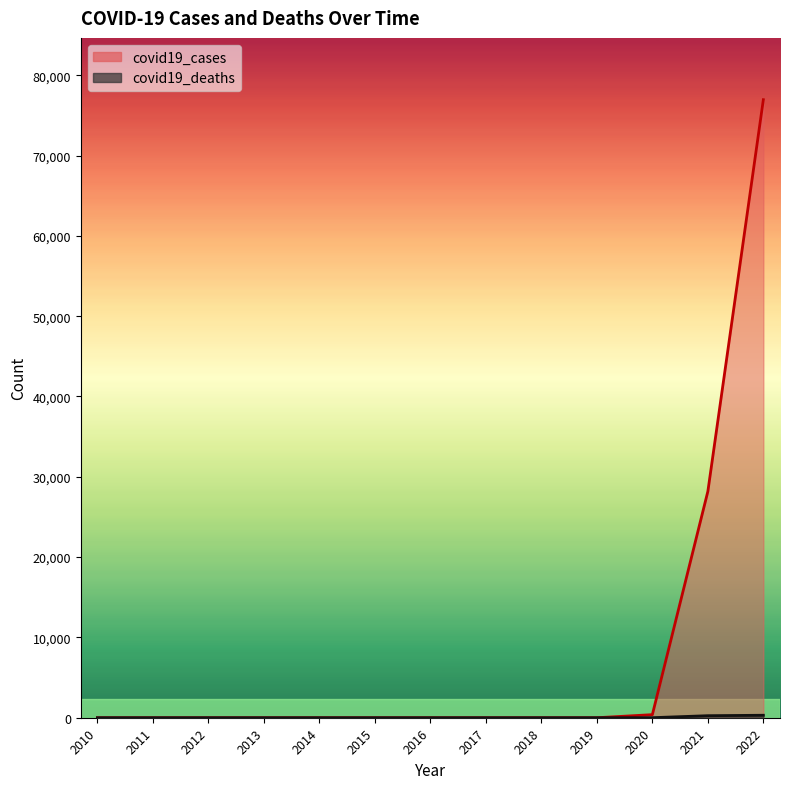

Rank the series by their average value, from highest to lowest.

covid19_cases, covid19_deaths